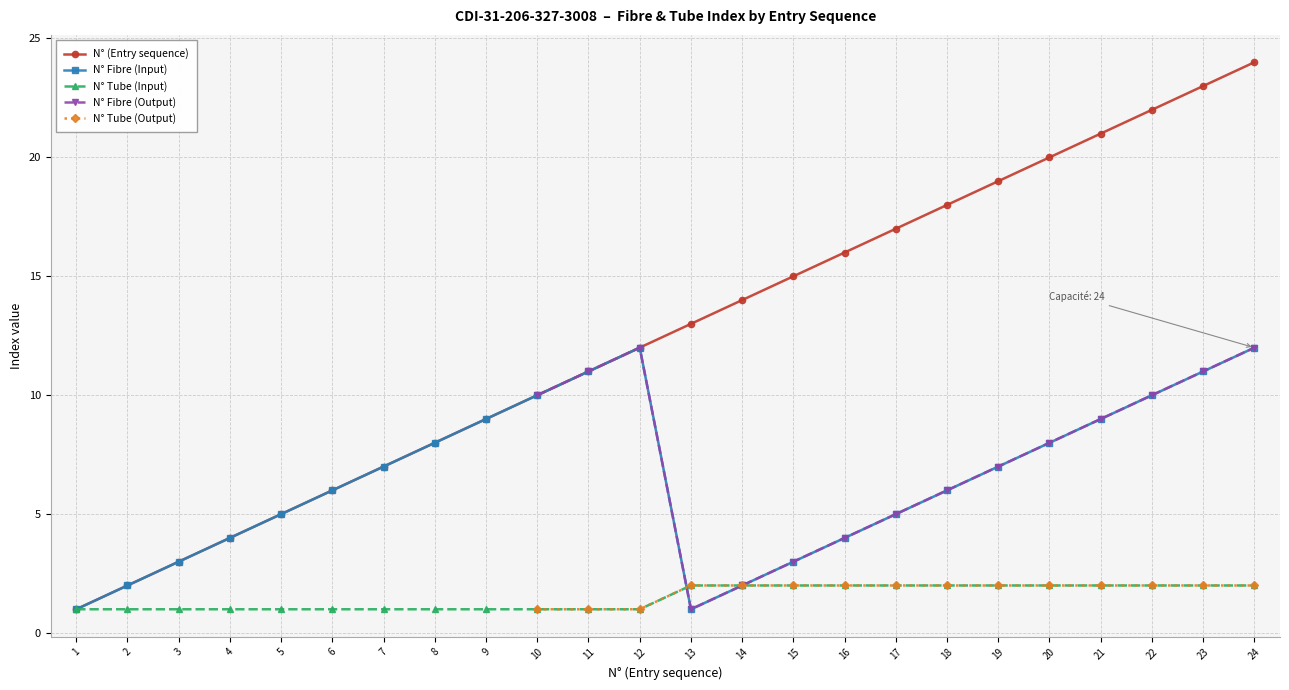

True or false: N° Fibre (Output) has more than 1 interior local peaks.

False